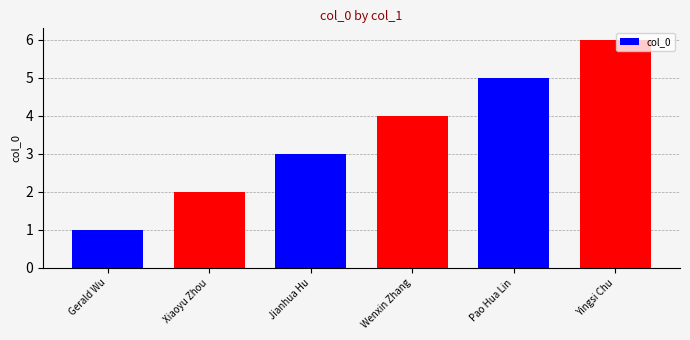

At which label is the value closest to 3?

Jianhua Hu